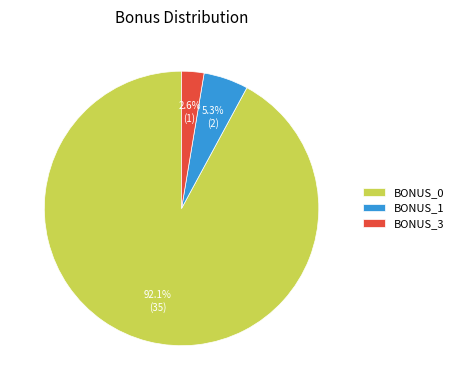

Between BONUS_3 and BONUS_0, which is larger?

BONUS_0